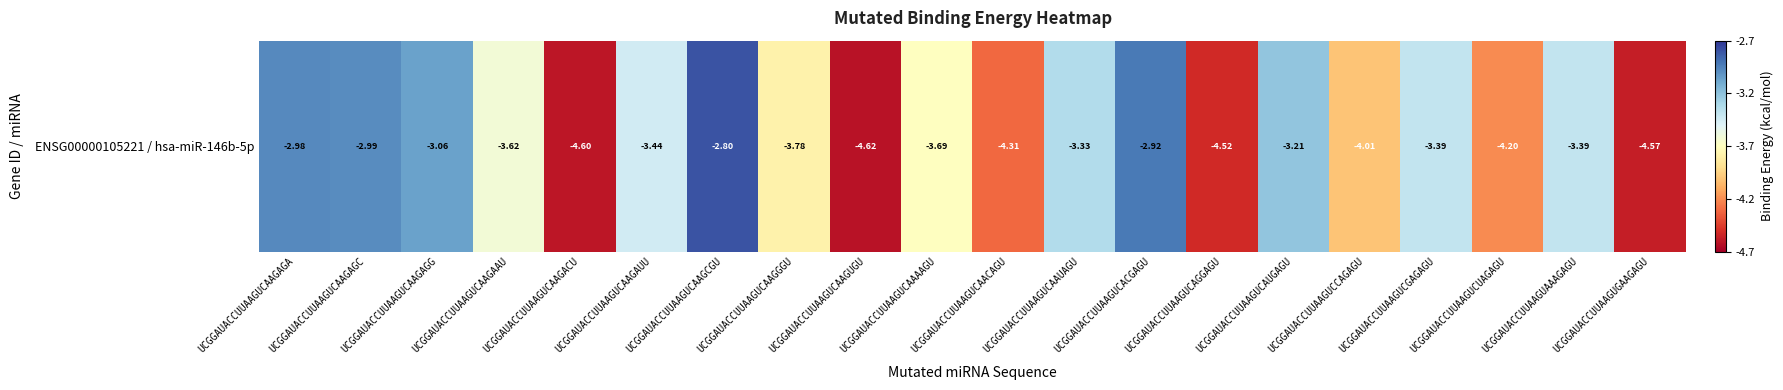

Is it true that the value at UCGGAUACCUUAAGUCAAGACU is -4.6?

True